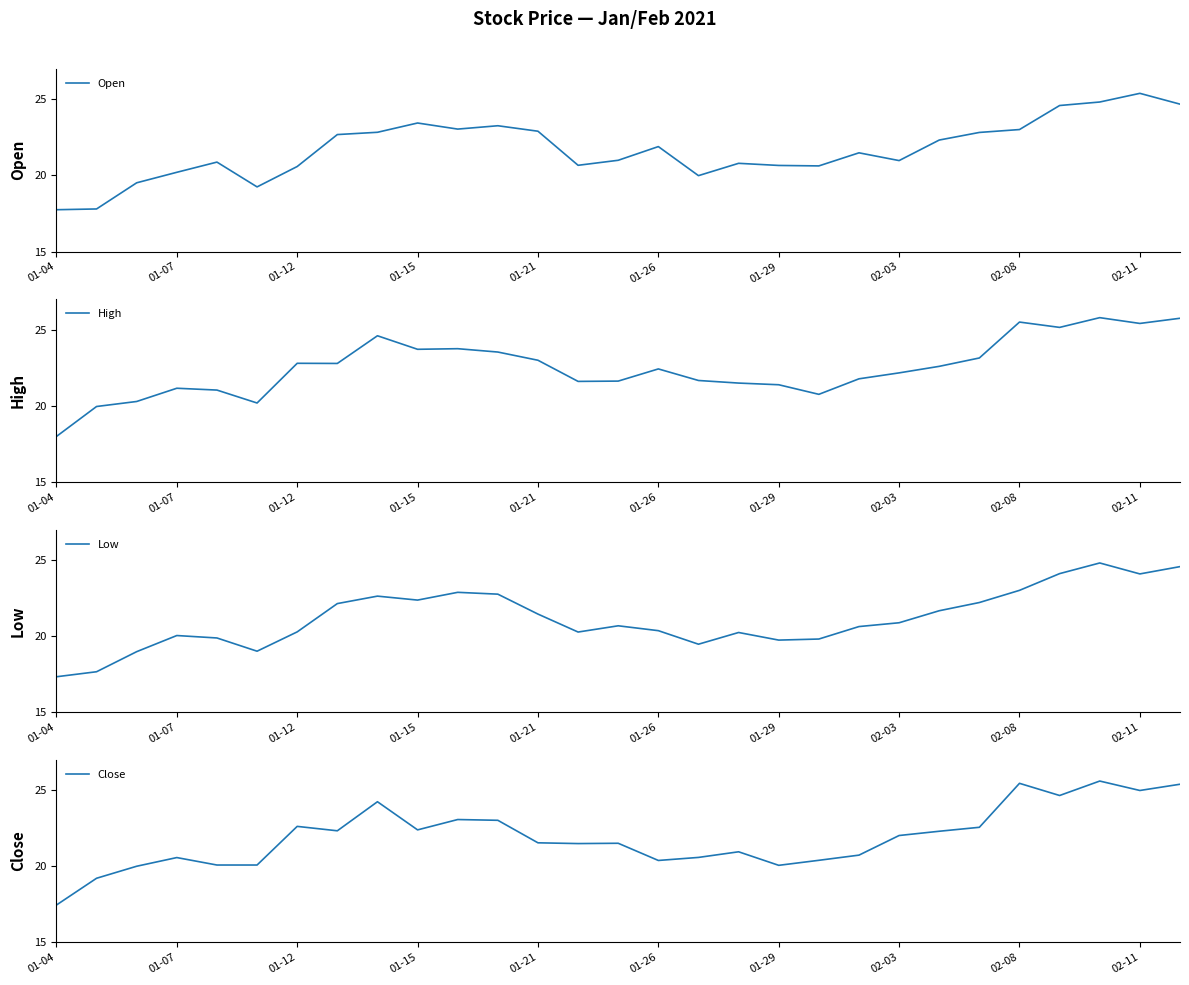

The value of High at 01-12 is 22.8. True or false?

True